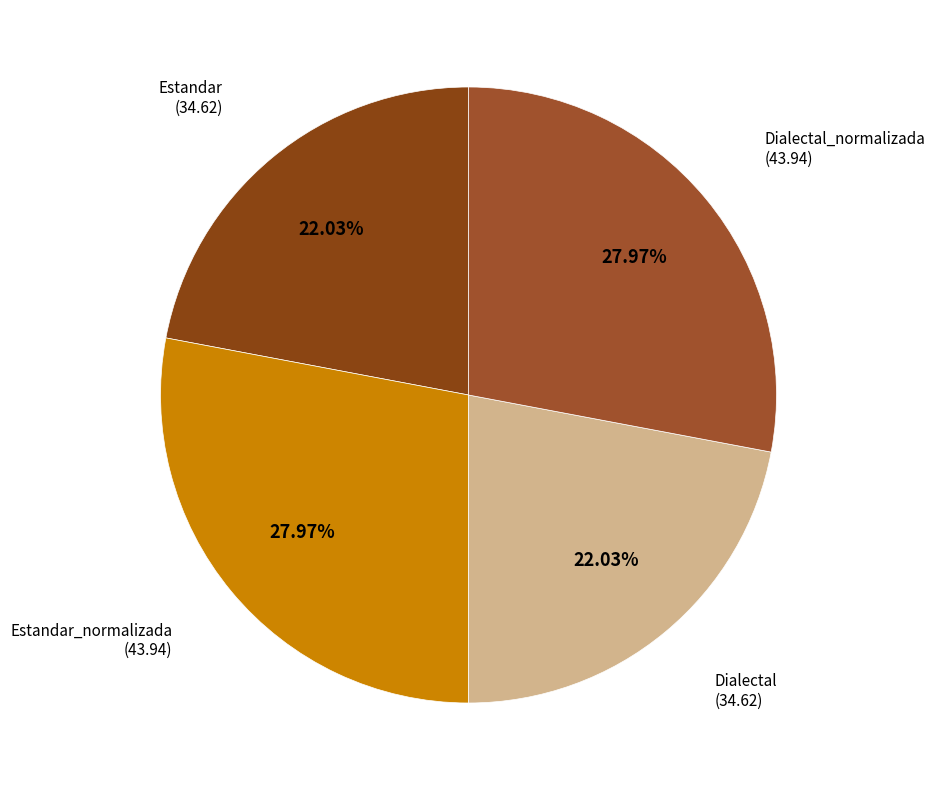

Count the number of slices in the pie.

4